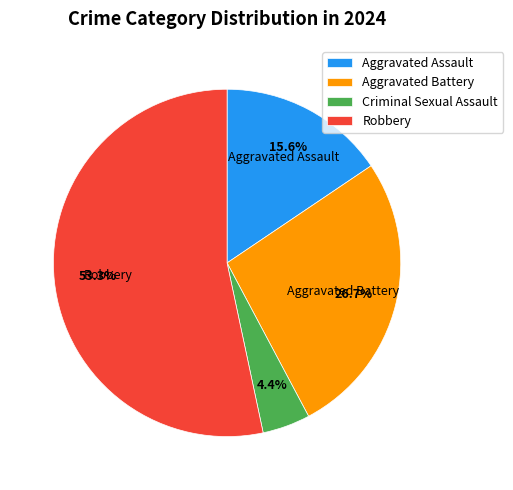

Rank the categories by value from highest to lowest.

Robbery, Aggravated Battery, Aggravated Assault, Criminal Sexual Assault